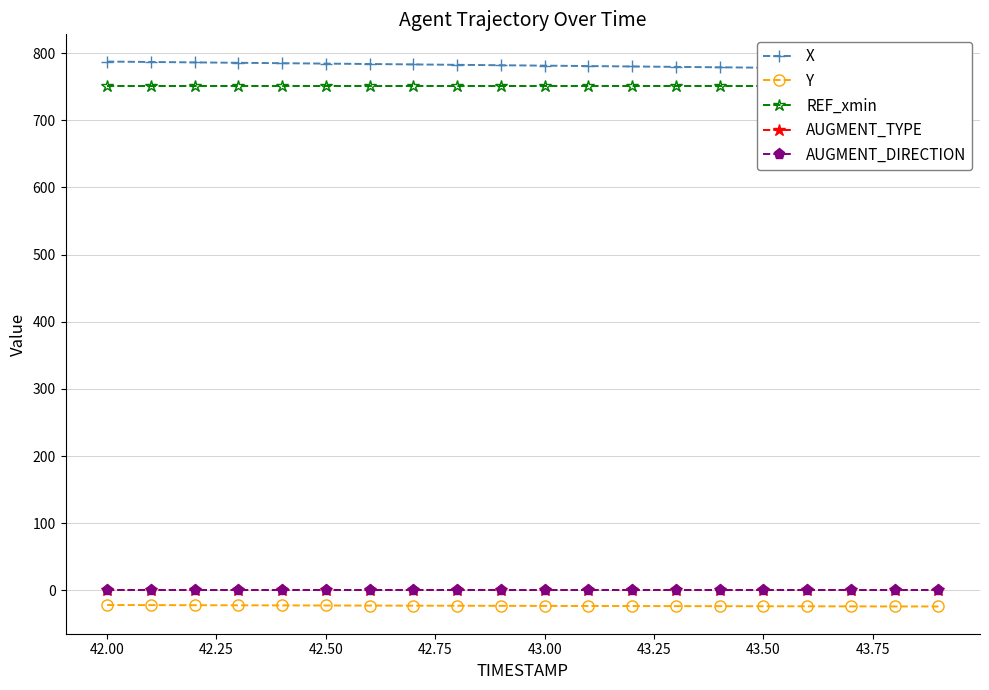

At how many categories does at least one series exceed 620?

20